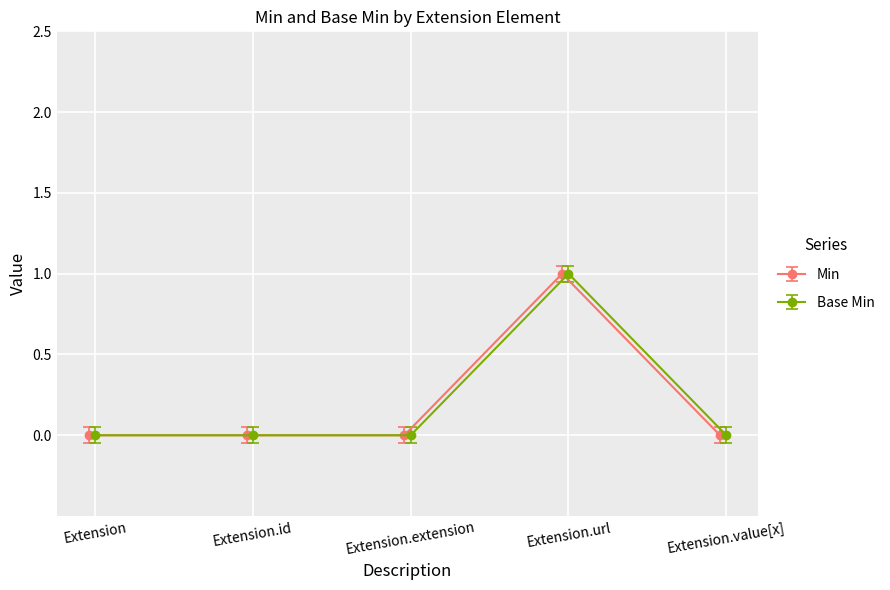

The value of Min at Extension.value[x] is 0.4. True or false?

False